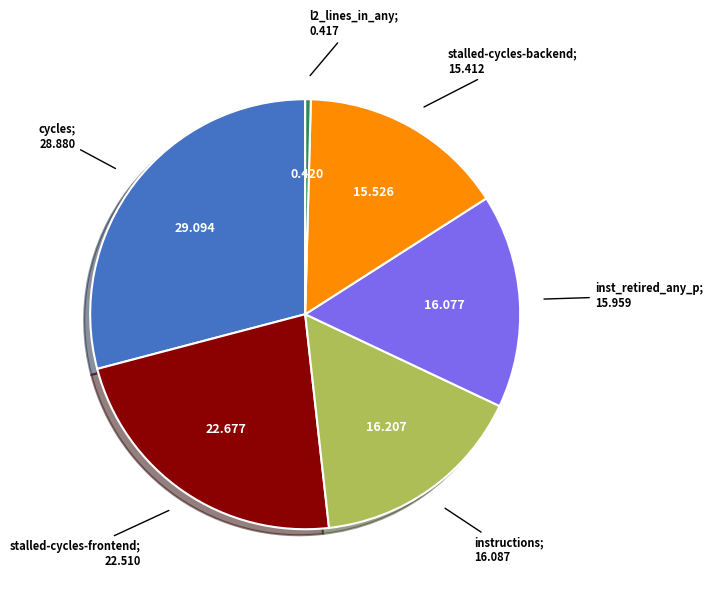

Is there a majority slice in this chart?

No